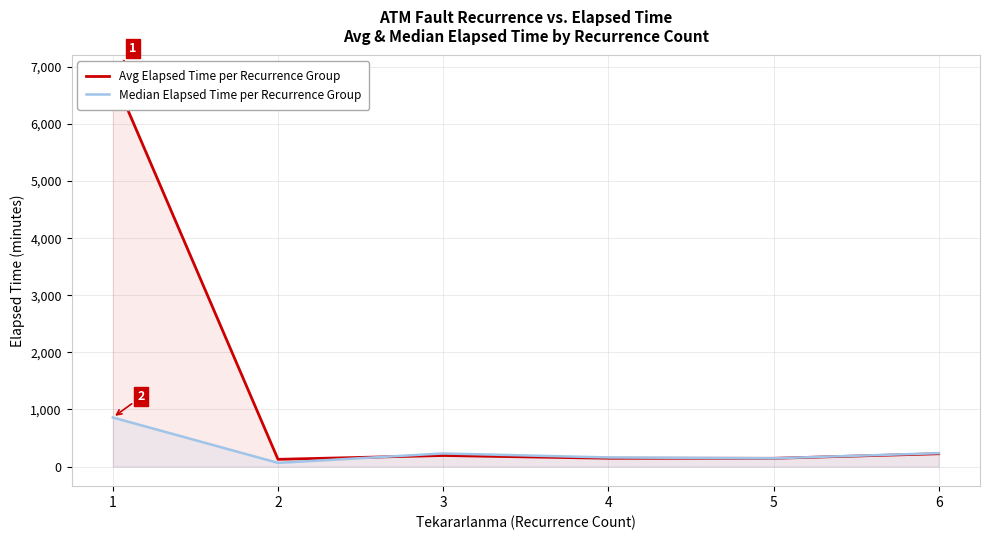

Rank the series at 1 from lowest to highest value.

Median Elapsed Time per Recurrence Group, Avg Elapsed Time per Recurrence Group